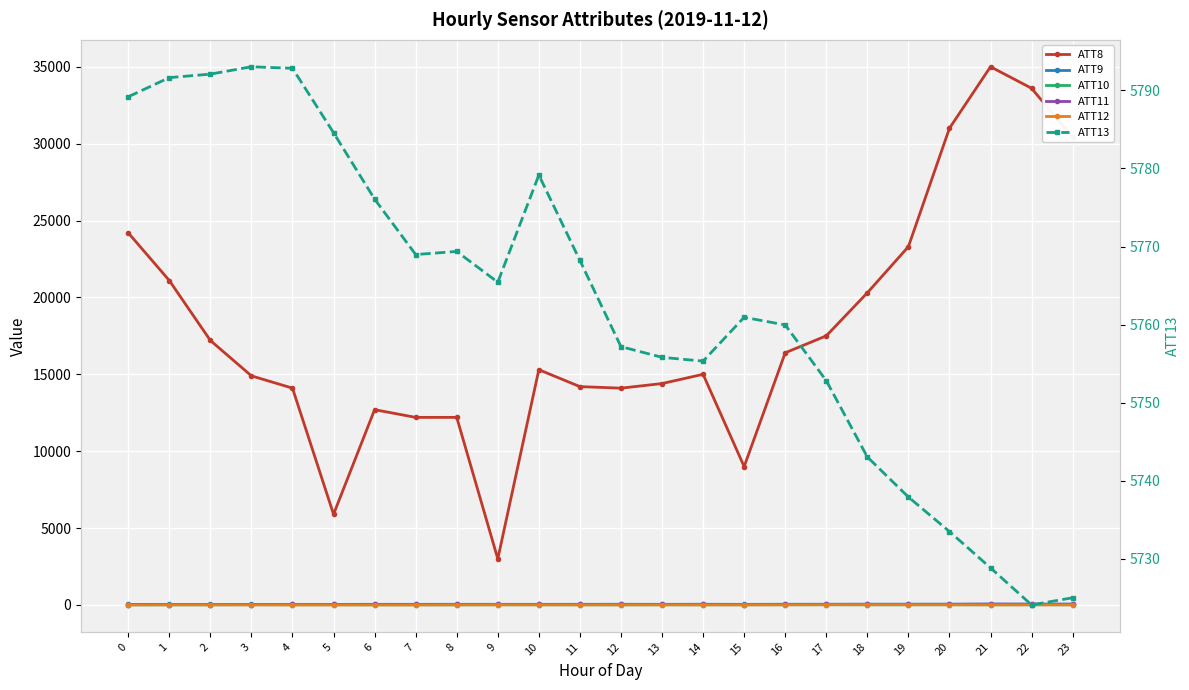

What is the value of the ATT9 point at the 21st from the left?

52.4